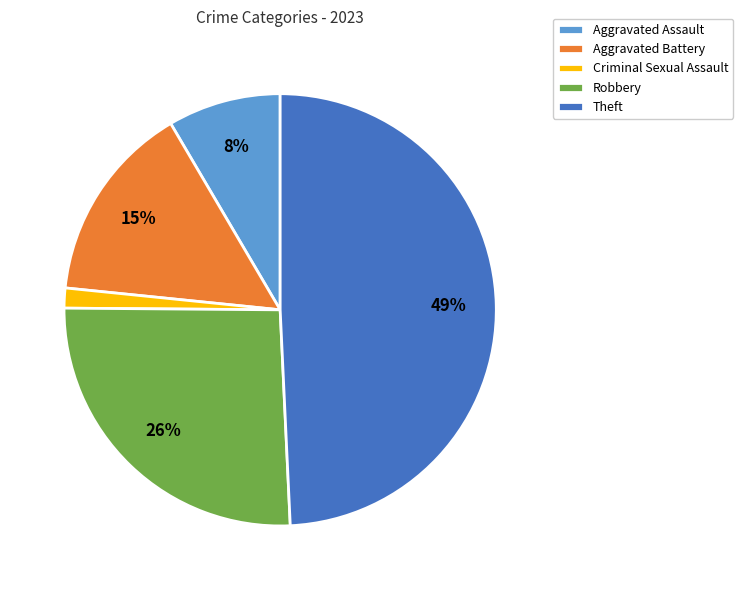

How many slices are in this pie chart?

5